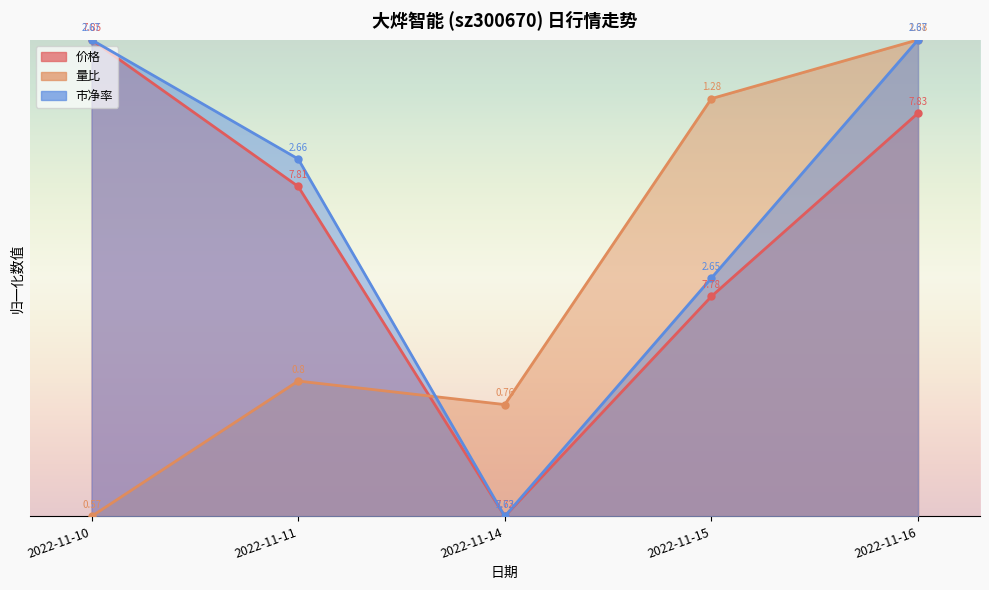

Between 2022-11-14 and 2022-11-15, which series saw the biggest shift?

量比